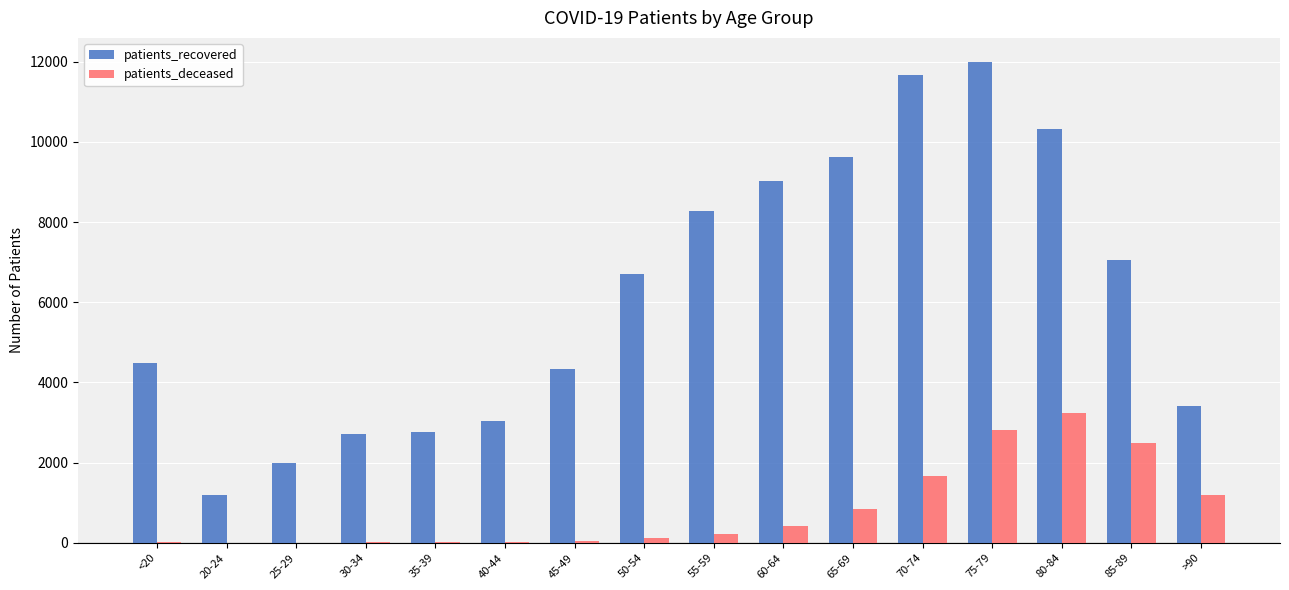

The value of patients_recovered at 40-44 is 3035. True or false?

True